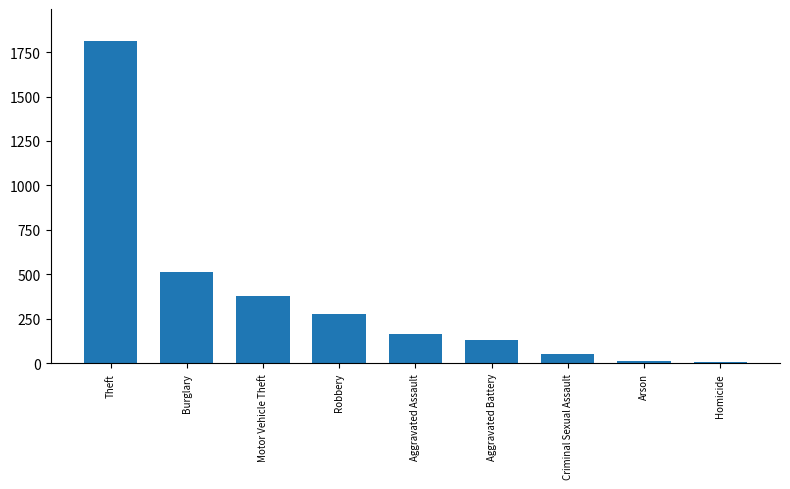

The chart shows a value of 133 at Motor Vehicle Theft. True or false?

False